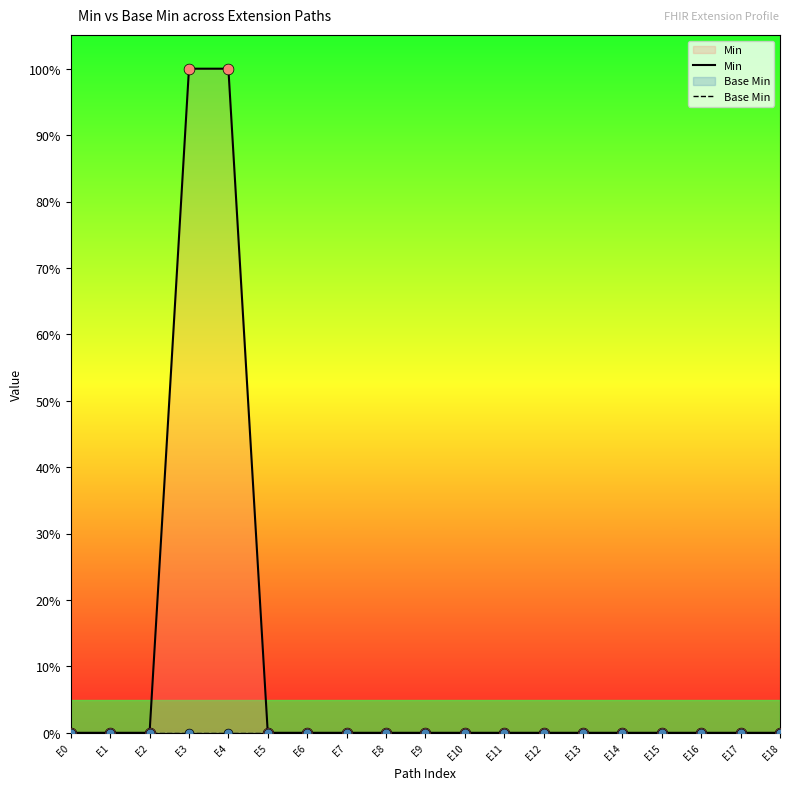

Which series has the largest total across all categories?

Min